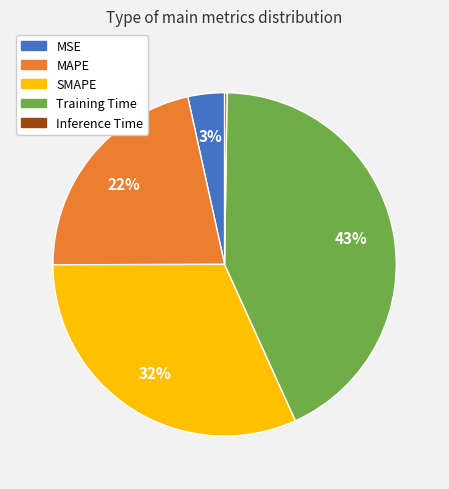

To the nearest percent, what portion does Training Time represent?

43%